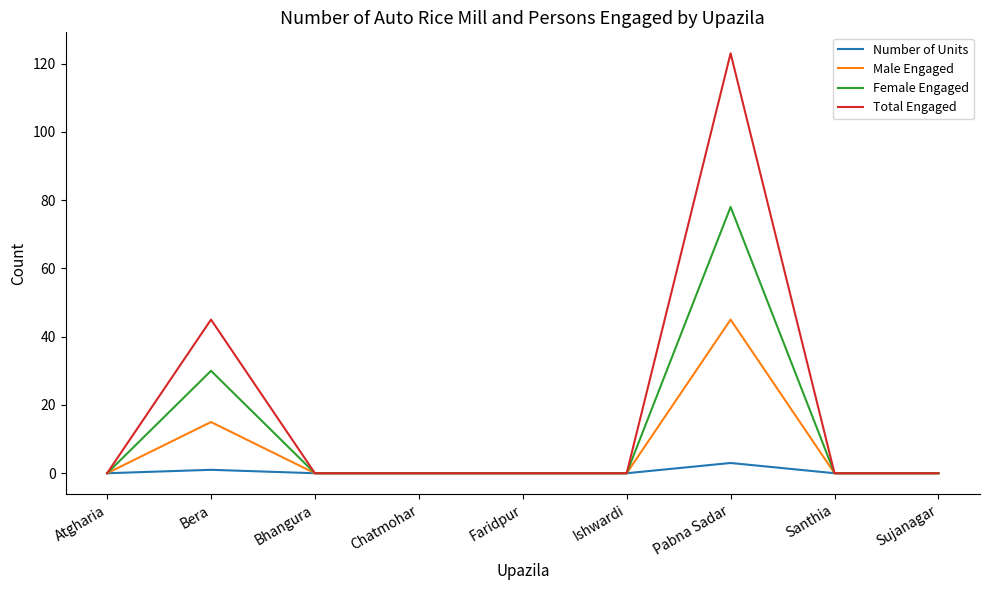

What is the difference between the maximum and minimum values in the Male Engaged series?

45